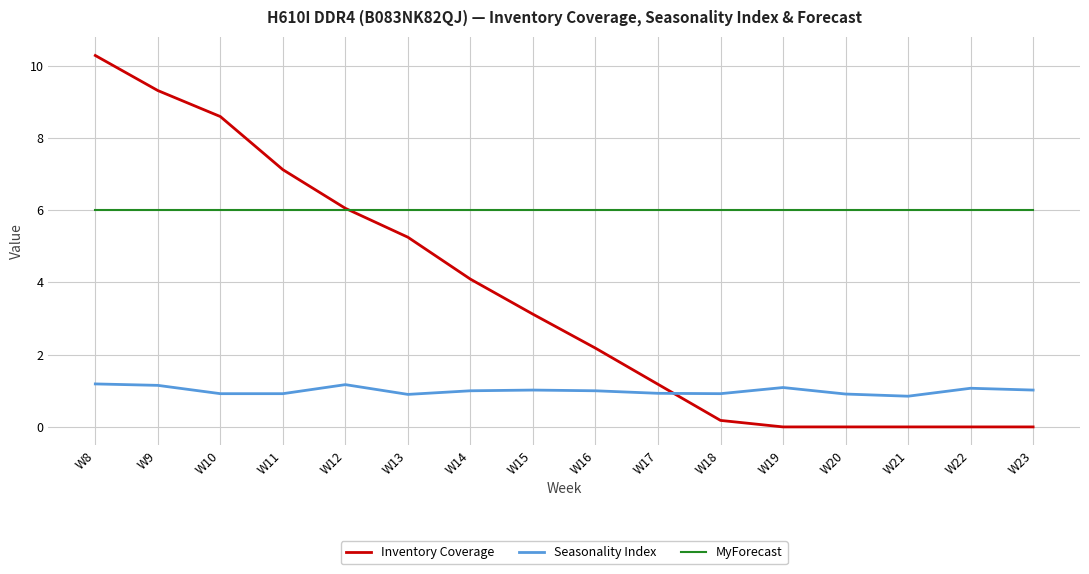

At which category is the sum across all series the highest?

W8